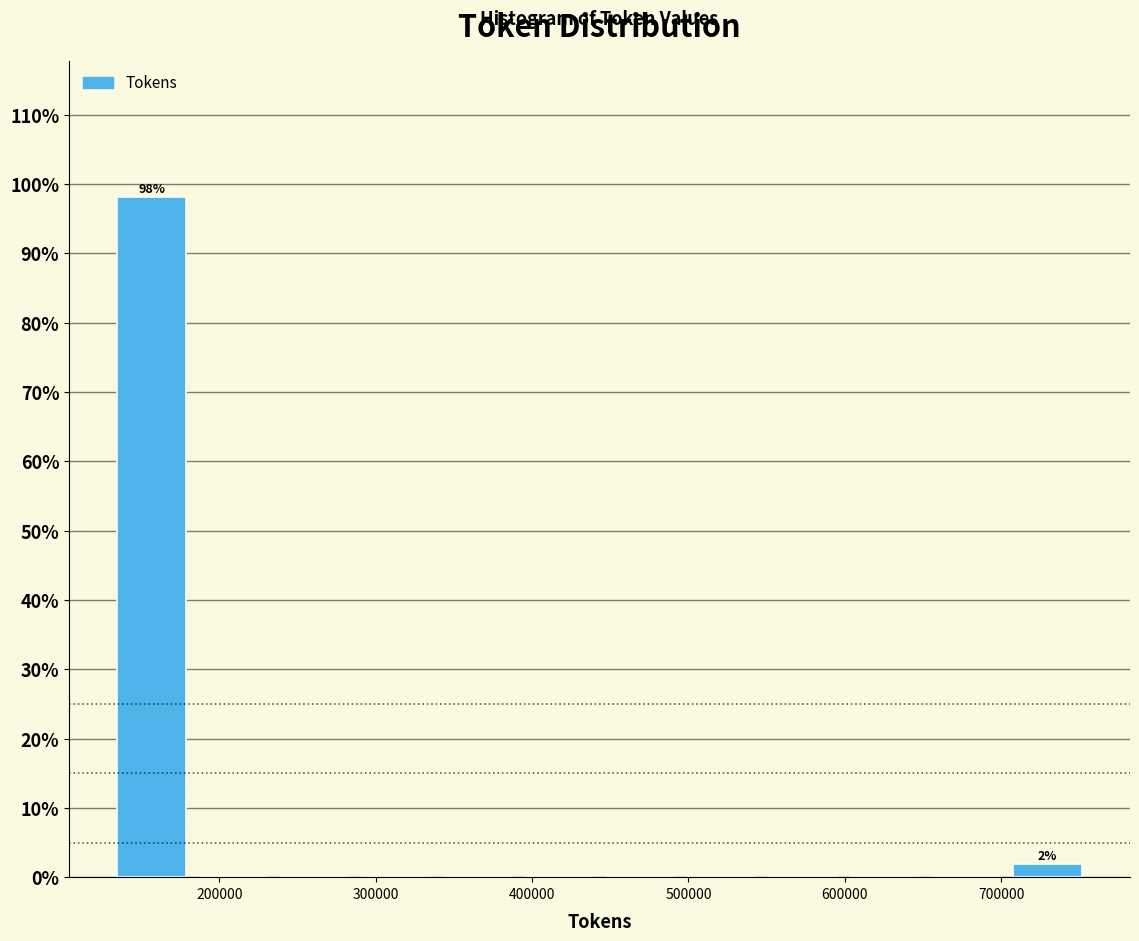

Over which range of the x-axis is the bar tallest?

130000 to 180000